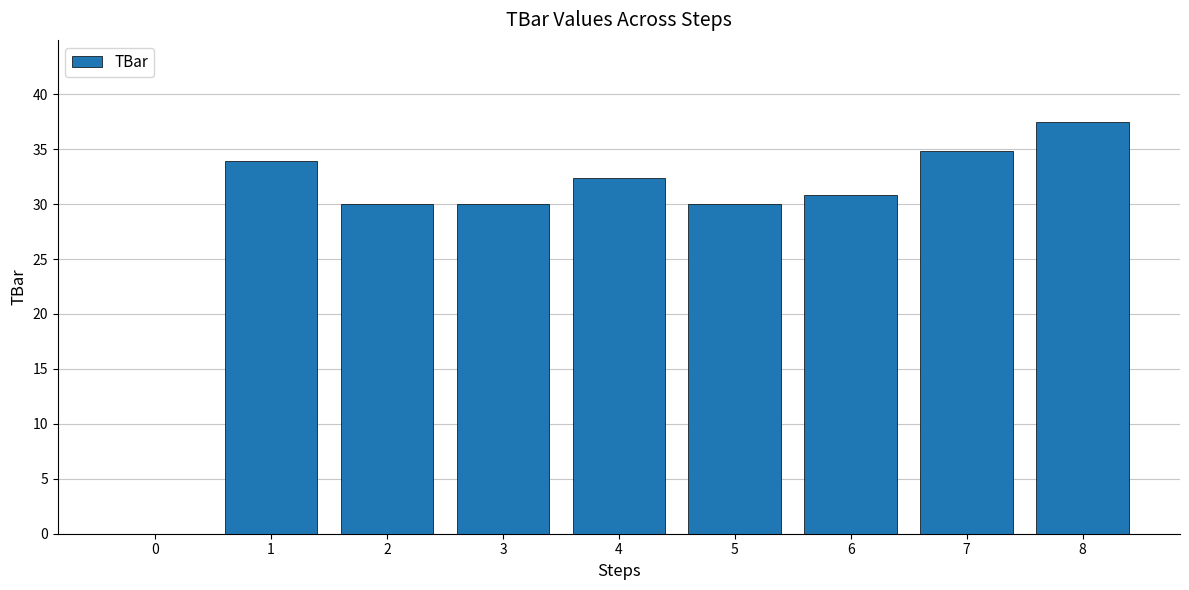

At which category does the chart reach its peak across all series?

8